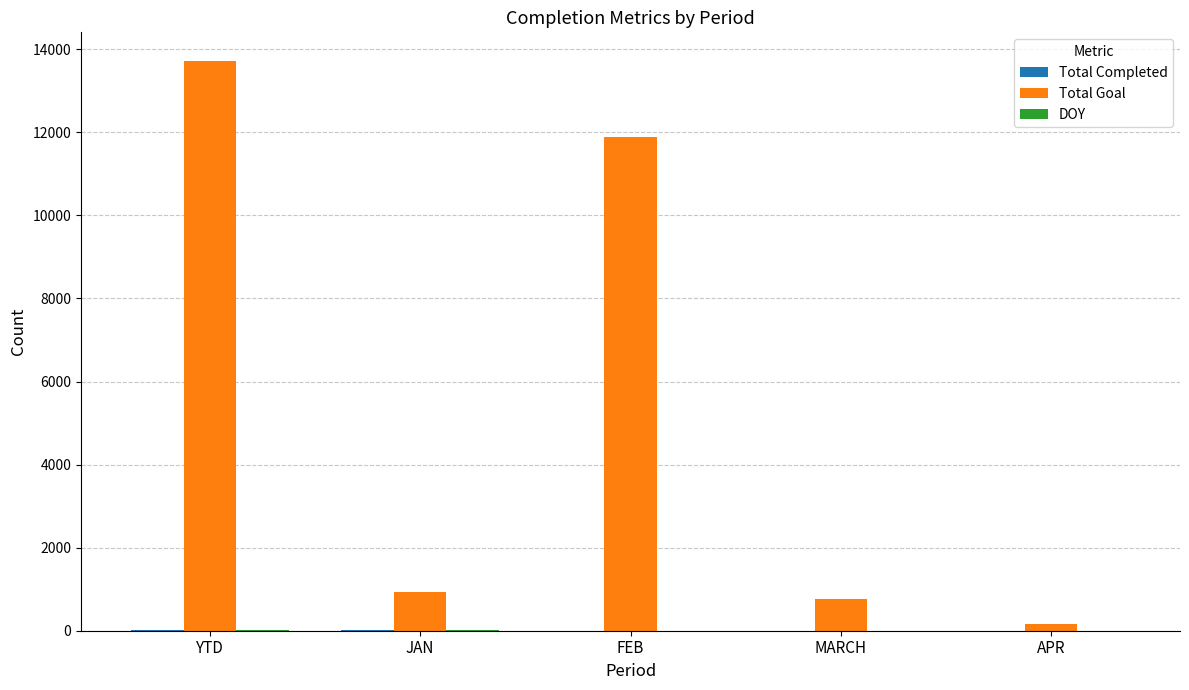

How many series are shown in this chart?

3